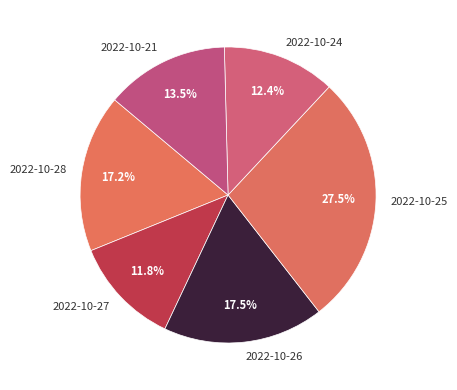

Is there a majority slice in this chart?

No